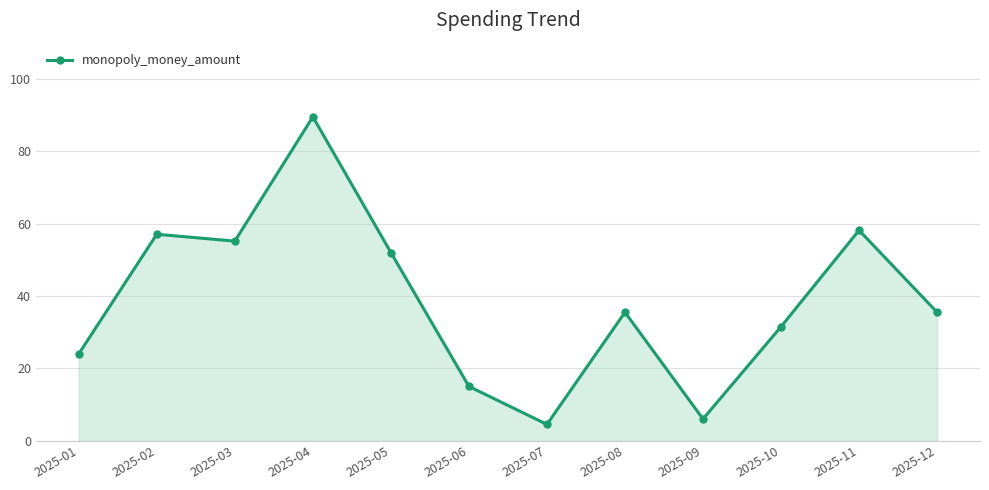

What is the approximate value at 2025-09?

6.0